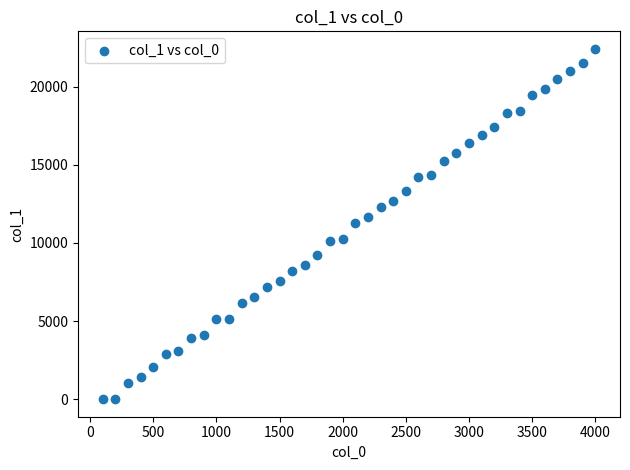

What is the range of Y values (max minus min)?

22425